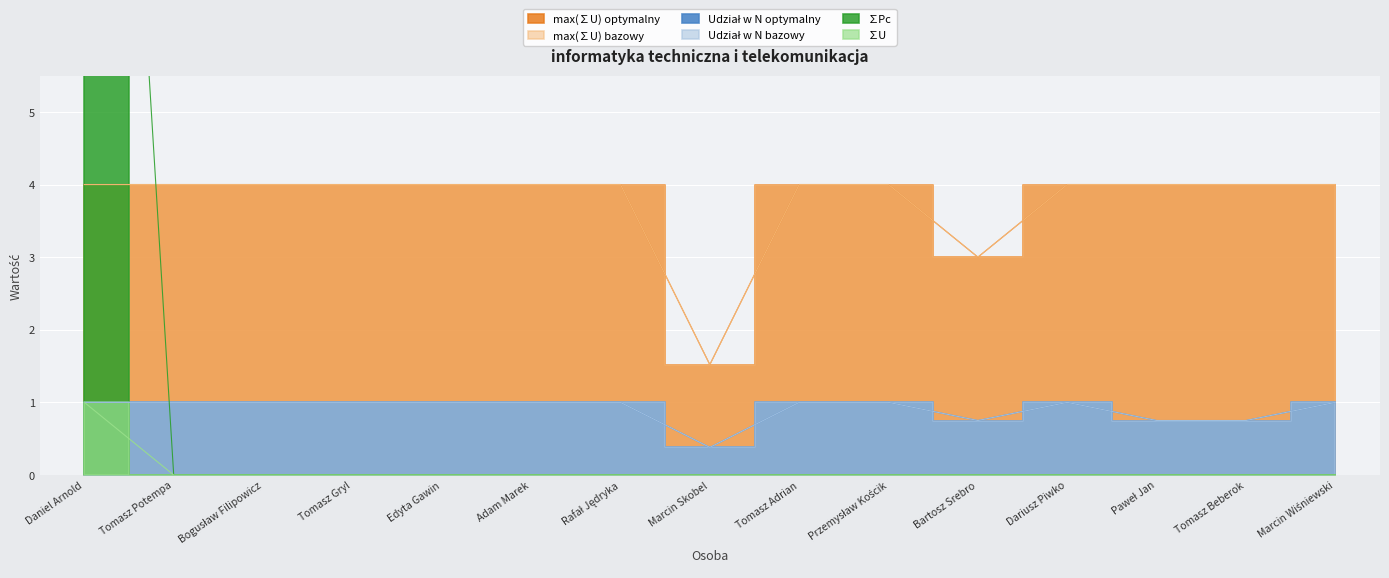

What is the sum of all ∑Pc values?

20.0